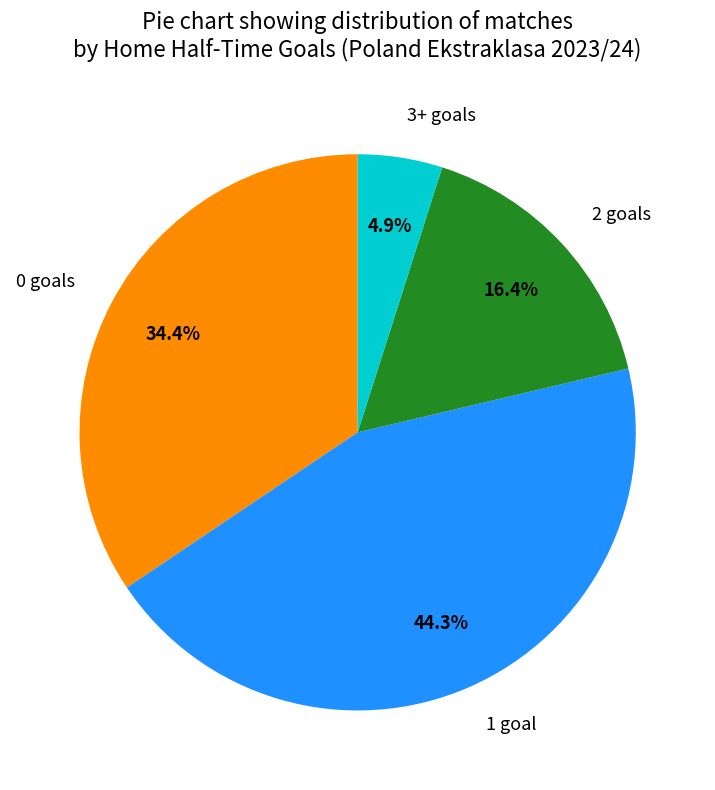

Count the number of slices in the pie.

4